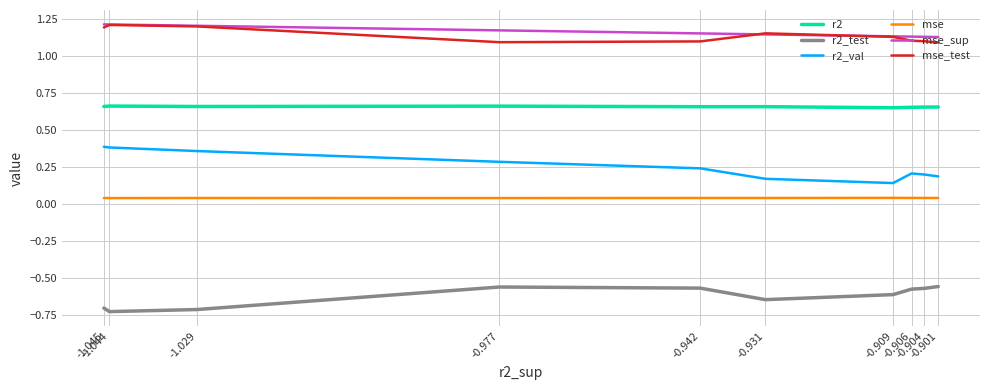

What are all the series names shown in the legend?

r2, r2_test, r2_val, mse, mse_sup, mse_test